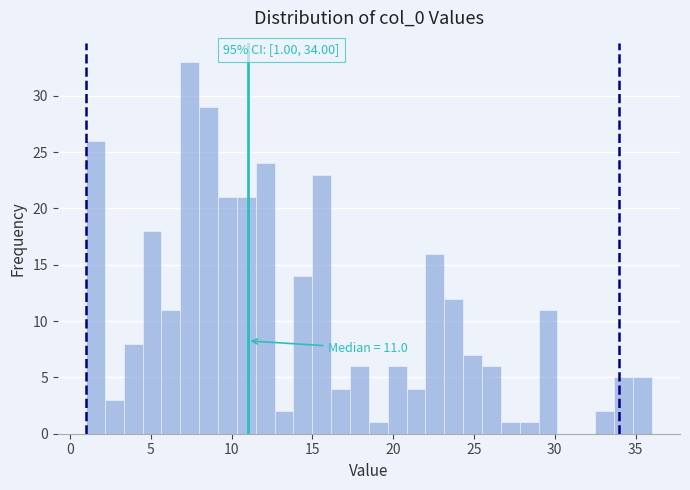

Read against the x-axis, roughly where is the centre of the tallest bar?

7.5